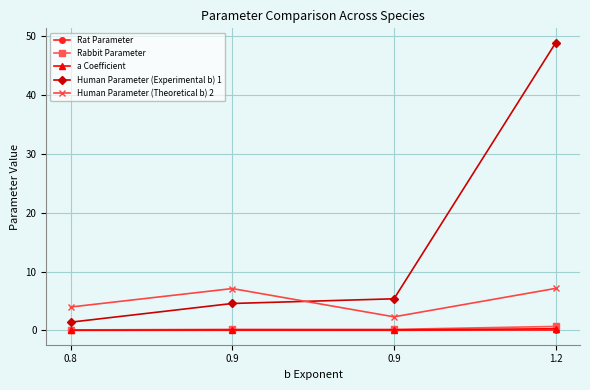

Reading left to right, transcribe all the data shown in this chart.

Rat Parameter: 0.0	0.0	0.0	0.1
Rabbit Parameter: 0.1	0.2	0.2	0.7
a Coefficient: 0.1	0.1	0.1	0.3
Human Parameter (Experimental b) 1: 1.4	4.6	5.4	48.9
Human Parameter (Theoretical b) 2: 4.0	7.1	2.3	7.2